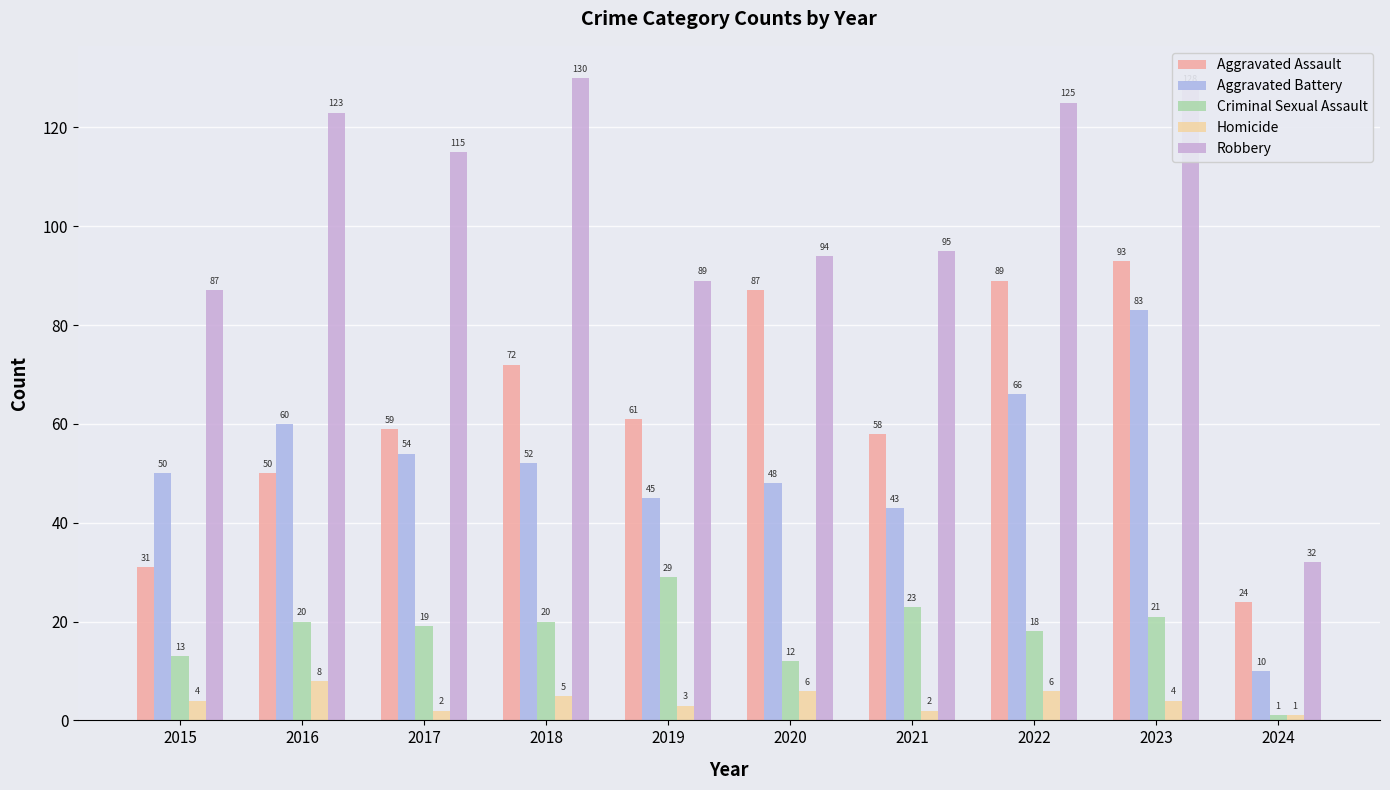

What is the sum of the Aggravated Assault values at 2016 and 2020?

137